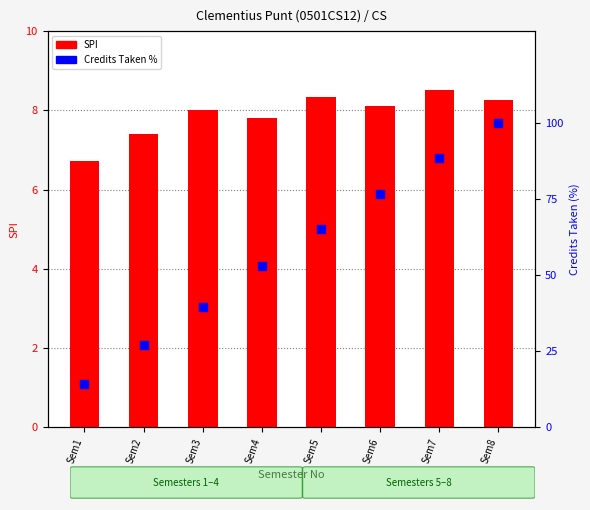

At how many categories does at least one series exceed 59?

4